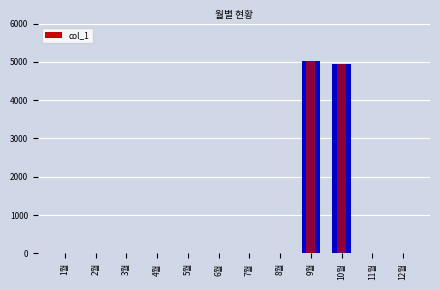

What position from the left is 1월?

1